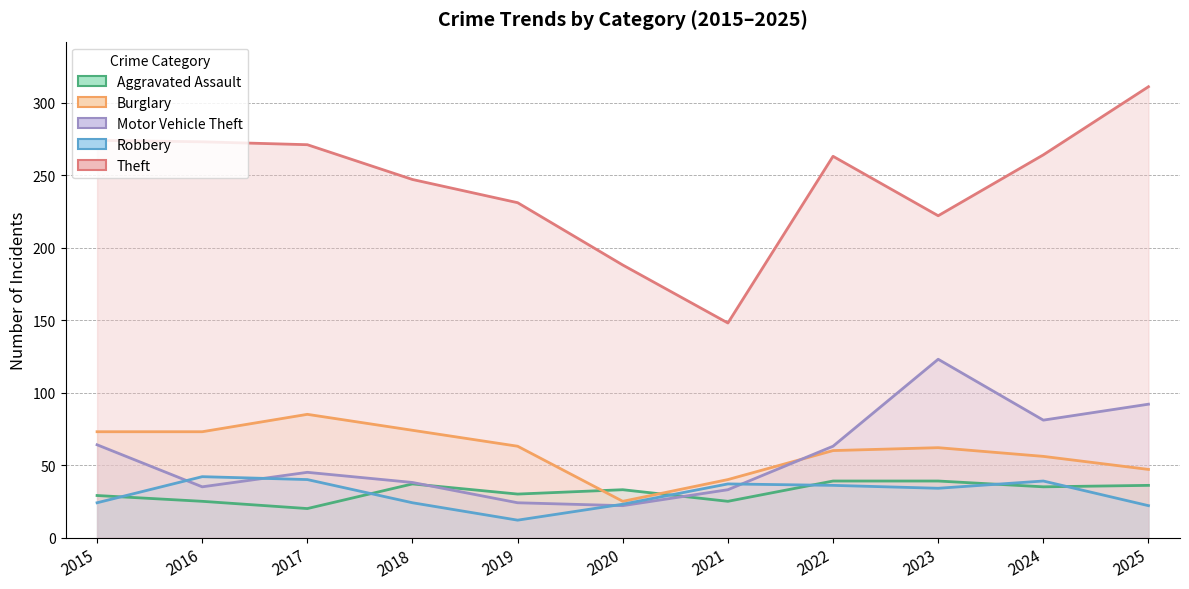

At which label is Aggravated Assault closest to 29?

2015